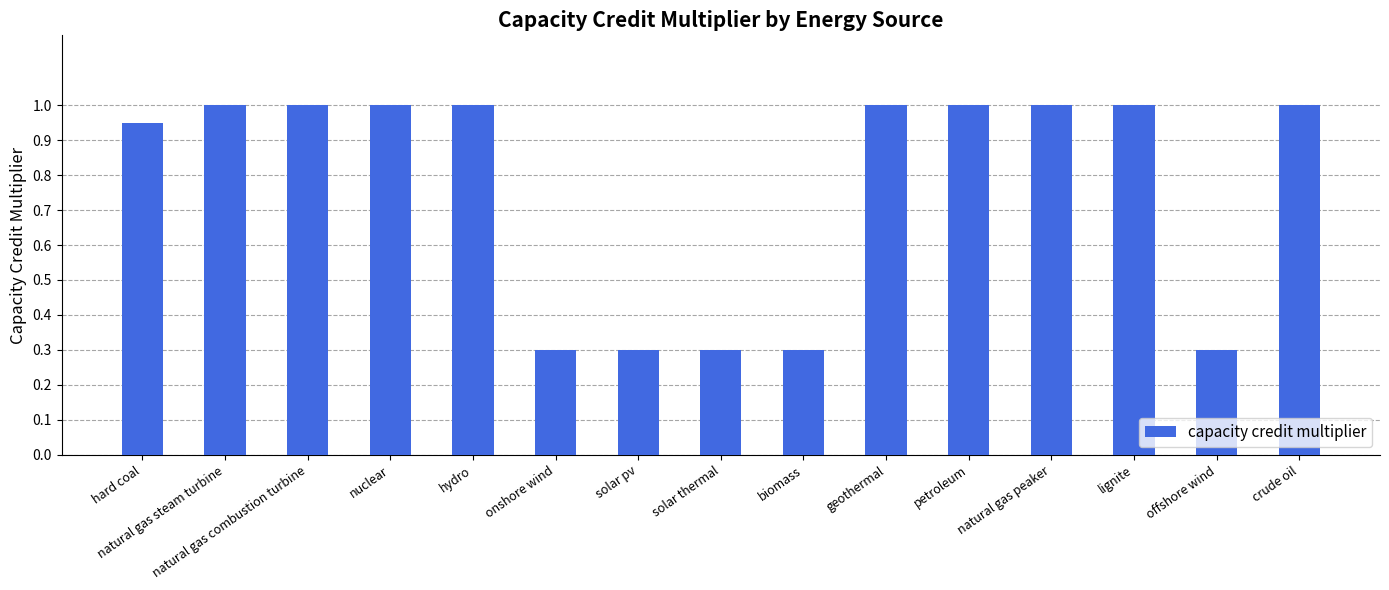

Read the value at natural gas combustion turbine.

1.0